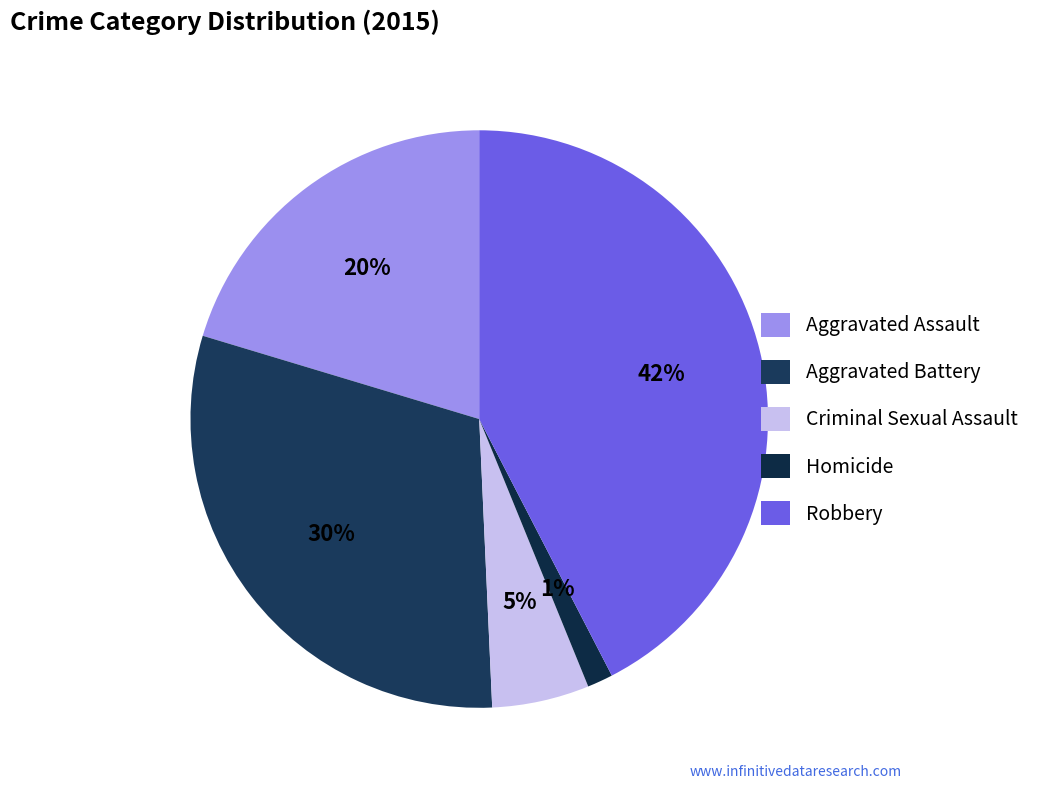

Rank the categories by value from lowest to highest.

Homicide, Criminal Sexual Assault, Aggravated Assault, Aggravated Battery, Robbery